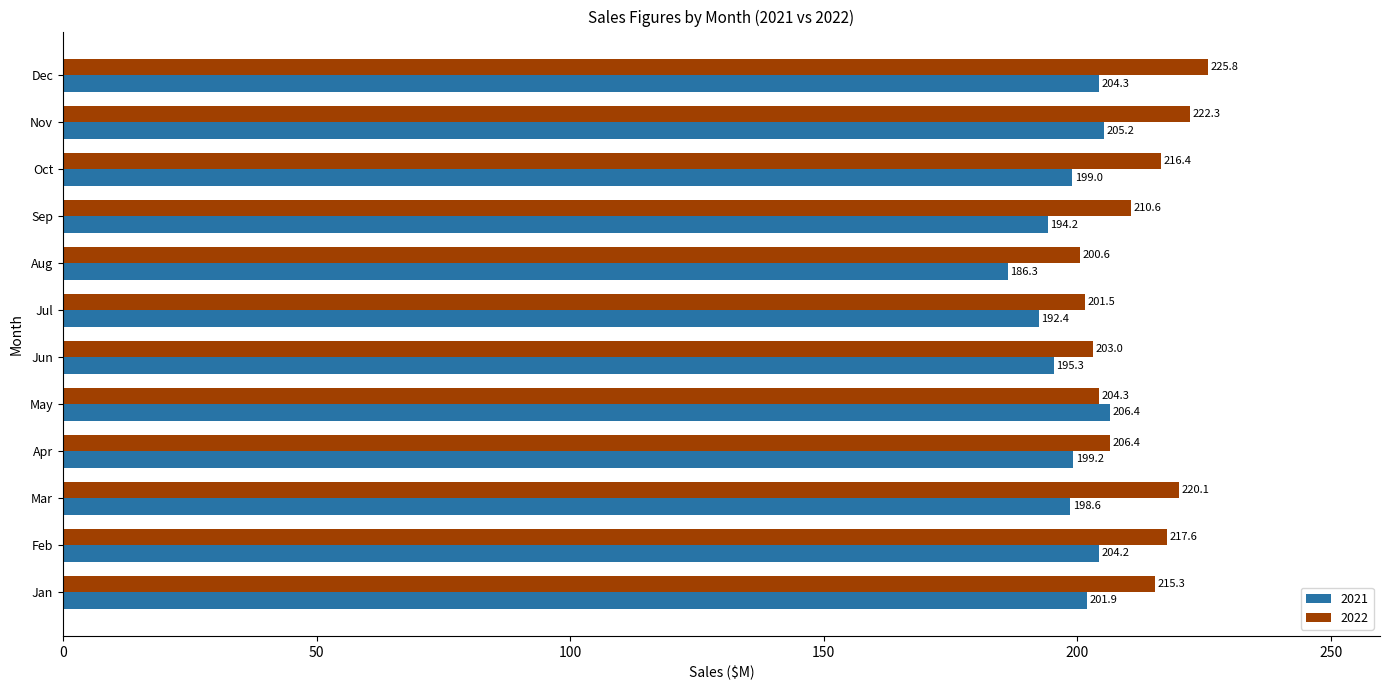

Rank the categories by 2022 value from lowest to highest.

Aug, Jul, Jun, May, Apr, Sep, Jan, Oct, Feb, Mar, Nov, Dec